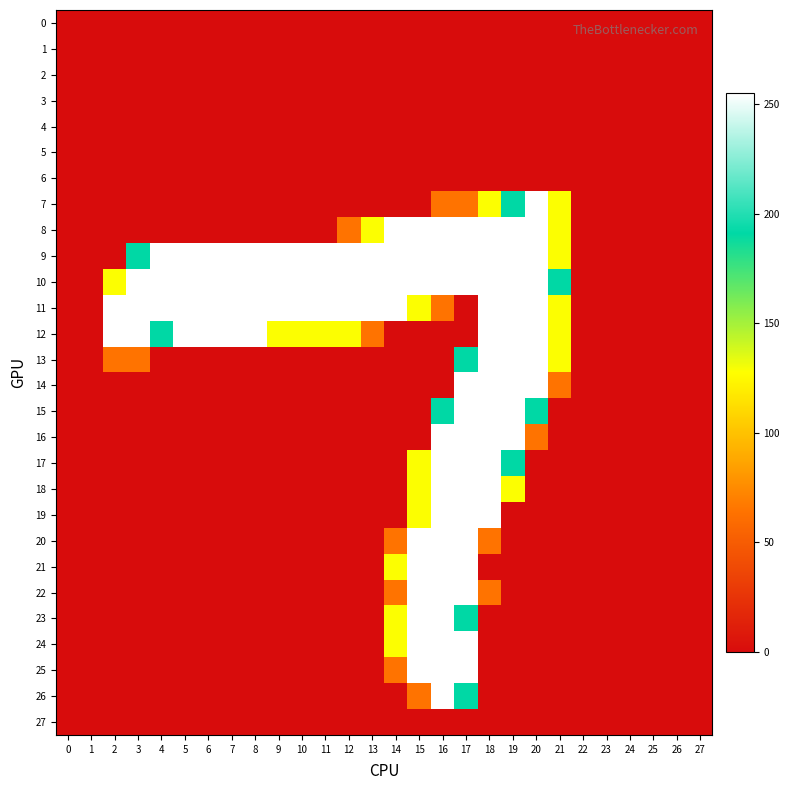

Reading right to left, transcribe all the data shown in this chart.

0: 27=0	26=0	25=0	24=0	23=0	22=0	21=0	20=0	19=0	18=0	17=0	16=0	15=0	14=0	13=0	12=0	11=0	10=0	9=0	8=0	7=0	6=0	5=0	4=0	3=0	2=0	1=0	0=0
1: 27=0	26=0	25=0	24=0	23=0	22=0	21=0	20=0	19=0	18=0	17=0	16=0	15=0	14=0	13=0	12=0	11=0	10=0	9=0	8=0	7=0	6=0	5=0	4=0	3=0	2=0	1=0	0=0
2: 27=0	26=0	25=0	24=0	23=0	22=0	21=0	20=0	19=0	18=0	17=0	16=0	15=0	14=0	13=0	12=0	11=0	10=0	9=0	8=0	7=0	6=0	5=0	4=0	3=0	2=0	1=0	0=0
3: 27=0	26=0	25=0	24=0	23=0	22=0	21=0	20=0	19=0	18=0	17=0	16=0	15=0	14=0	13=0	12=0	11=0	10=0	9=0	8=0	7=0	6=0	5=0	4=0	3=0	2=0	1=0	0=0
4: 27=0	26=0	25=0	24=0	23=0	22=0	21=0	20=0	19=0	18=0	17=0	16=0	15=0	14=0	13=0	12=0	11=0	10=0	9=0	8=0	7=0	6=0	5=0	4=0	3=0	2=0	1=0	0=0
5: 27=0	26=0	25=0	24=0	23=0	22=0	21=0	20=0	19=0	18=0	17=0	16=0	15=0	14=0	13=0	12=0	11=0	10=0	9=0	8=0	7=0	6=0	5=0	4=0	3=0	2=0	1=0	0=0
6: 27=0	26=0	25=0	24=0	23=0	22=0	21=0	20=0	19=0	18=0	17=0	16=0	15=0	14=0	13=0	12=0	11=0	10=0	9=0	8=0	7=0	6=0	5=0	4=0	3=0	2=0	1=0	0=0
7: 27=0	26=0	25=0	24=0	23=0	22=0	21=128	20=255	19=191	18=128	17=64	16=64	15=0	14=0	13=0	12=0	11=0	10=0	9=0	8=0	7=0	6=0	5=0	4=0	3=0	2=0	1=0	0=0
8: 27=0	26=0	25=0	24=0	23=0	22=0	21=128	20=255	19=255	18=255	17=255	16=255	15=255	14=255	13=128	12=64	11=0	10=0	9=0	8=0	7=0	6=0	5=0	4=0	3=0	2=0	1=0	0=0
9: 27=0	26=0	25=0	24=0	23=0	22=0	21=128	20=255	19=255	18=255	17=255	16=255	15=255	14=255	13=255	12=255	11=255	10=255	9=255	8=255	7=255	6=255	5=255	4=255	3=191	2=0	1=0	0=0
10: 27=0	26=0	25=0	24=0	23=0	22=0	21=191	20=255	19=255	18=255	17=255	16=255	15=255	14=255	13=255	12=255	11=255	10=255	9=255	8=255	7=255	6=255	5=255	4=255	3=255	2=128	1=0	0=0
11: 27=0	26=0	25=0	24=0	23=0	22=0	21=128	20=255	19=255	18=255	17=0	16=64	15=128	14=255	13=255	12=255	11=255	10=255	9=255	8=255	7=255	6=255	5=255	4=255	3=255	2=255	1=0	0=0
12: 27=0	26=0	25=0	24=0	23=0	22=0	21=128	20=255	19=255	18=255	17=0	16=0	15=0	14=0	13=64	12=128	11=128	10=128	9=128	8=255	7=255	6=255	5=255	4=191	3=255	2=255	1=0	0=0
13: 27=0	26=0	25=0	24=0	23=0	22=0	21=128	20=255	19=255	18=255	17=191	16=0	15=0	14=0	13=0	12=0	11=0	10=0	9=0	8=0	7=0	6=0	5=0	4=0	3=64	2=64	1=0	0=0
14: 27=0	26=0	25=0	24=0	23=0	22=0	21=64	20=255	19=255	18=255	17=255	16=0	15=0	14=0	13=0	12=0	11=0	10=0	9=0	8=0	7=0	6=0	5=0	4=0	3=0	2=0	1=0	0=0
15: 27=0	26=0	25=0	24=0	23=0	22=0	21=0	20=191	19=255	18=255	17=255	16=191	15=0	14=0	13=0	12=0	11=0	10=0	9=0	8=0	7=0	6=0	5=0	4=0	3=0	2=0	1=0	0=0
16: 27=0	26=0	25=0	24=0	23=0	22=0	21=0	20=64	19=255	18=255	17=255	16=255	15=0	14=0	13=0	12=0	11=0	10=0	9=0	8=0	7=0	6=0	5=0	4=0	3=0	2=0	1=0	0=0
17: 27=0	26=0	25=0	24=0	23=0	22=0	21=0	20=0	19=191	18=255	17=255	16=255	15=128	14=0	13=0	12=0	11=0	10=0	9=0	8=0	7=0	6=0	5=0	4=0	3=0	2=0	1=0	0=0
18: 27=0	26=0	25=0	24=0	23=0	22=0	21=0	20=0	19=128	18=255	17=255	16=255	15=128	14=0	13=0	12=0	11=0	10=0	9=0	8=0	7=0	6=0	5=0	4=0	3=0	2=0	1=0	0=0
19: 27=0	26=0	25=0	24=0	23=0	22=0	21=0	20=0	19=0	18=255	17=255	16=255	15=128	14=0	13=0	12=0	11=0	10=0	9=0	8=0	7=0	6=0	5=0	4=0	3=0	2=0	1=0	0=0
20: 27=0	26=0	25=0	24=0	23=0	22=0	21=0	20=0	19=0	18=64	17=255	16=255	15=255	14=64	13=0	12=0	11=0	10=0	9=0	8=0	7=0	6=0	5=0	4=0	3=0	2=0	1=0	0=0
21: 27=0	26=0	25=0	24=0	23=0	22=0	21=0	20=0	19=0	18=0	17=255	16=255	15=255	14=128	13=0	12=0	11=0	10=0	9=0	8=0	7=0	6=0	5=0	4=0	3=0	2=0	1=0	0=0
22: 27=0	26=0	25=0	24=0	23=0	22=0	21=0	20=0	19=0	18=64	17=255	16=255	15=255	14=64	13=0	12=0	11=0	10=0	9=0	8=0	7=0	6=0	5=0	4=0	3=0	2=0	1=0	0=0
23: 27=0	26=0	25=0	24=0	23=0	22=0	21=0	20=0	19=0	18=0	17=191	16=255	15=255	14=128	13=0	12=0	11=0	10=0	9=0	8=0	7=0	6=0	5=0	4=0	3=0	2=0	1=0	0=0
24: 27=0	26=0	25=0	24=0	23=0	22=0	21=0	20=0	19=0	18=0	17=255	16=255	15=255	14=128	13=0	12=0	11=0	10=0	9=0	8=0	7=0	6=0	5=0	4=0	3=0	2=0	1=0	0=0
25: 27=0	26=0	25=0	24=0	23=0	22=0	21=0	20=0	19=0	18=0	17=255	16=255	15=255	14=64	13=0	12=0	11=0	10=0	9=0	8=0	7=0	6=0	5=0	4=0	3=0	2=0	1=0	0=0
26: 27=0	26=0	25=0	24=0	23=0	22=0	21=0	20=0	19=0	18=0	17=191	16=255	15=64	14=0	13=0	12=0	11=0	10=0	9=0	8=0	7=0	6=0	5=0	4=0	3=0	2=0	1=0	0=0
27: 27=0	26=0	25=0	24=0	23=0	22=0	21=0	20=0	19=0	18=0	17=0	16=0	15=0	14=0	13=0	12=0	11=0	10=0	9=0	8=0	7=0	6=0	5=0	4=0	3=0	2=0	1=0	0=0